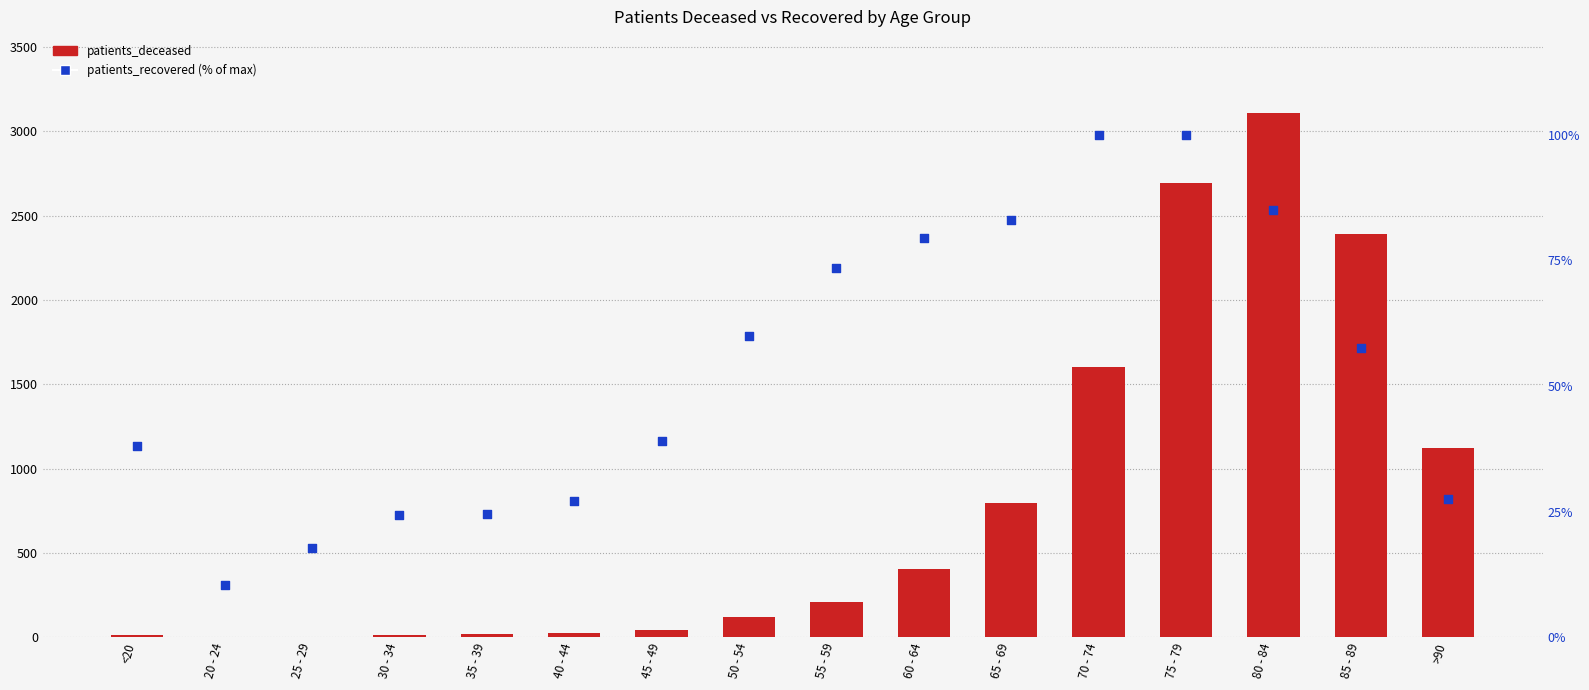

Which series reaches the minimum Y coordinate?

patients_deceased